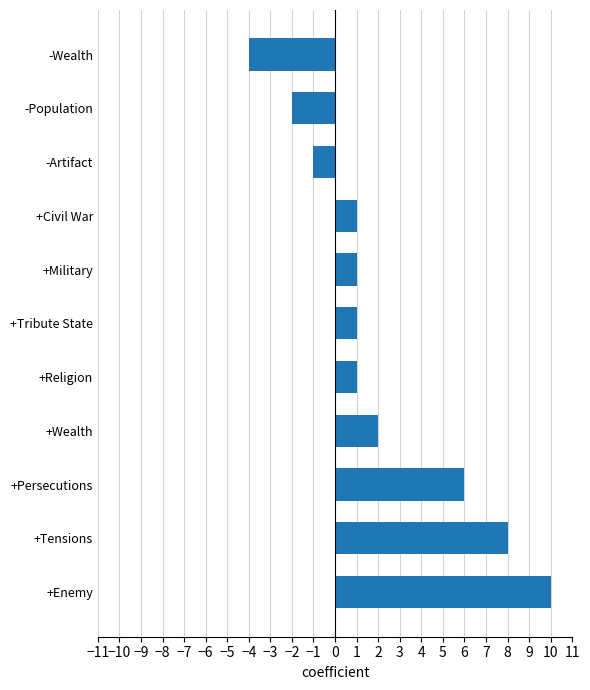

Is it true that the value at +Persecutions is 6?

True